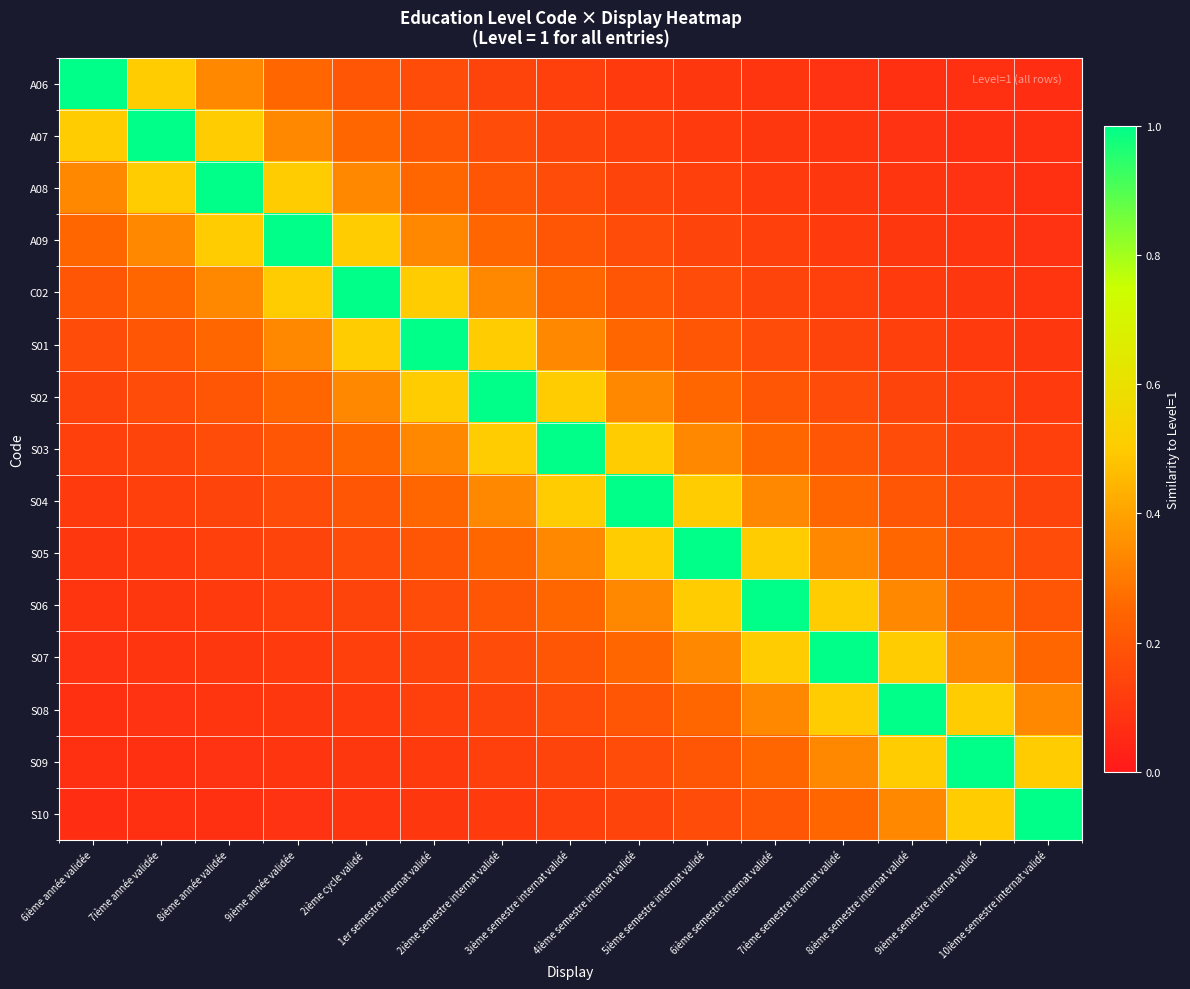

At which category is the sum across all series the highest?

3ième semestre internat validé